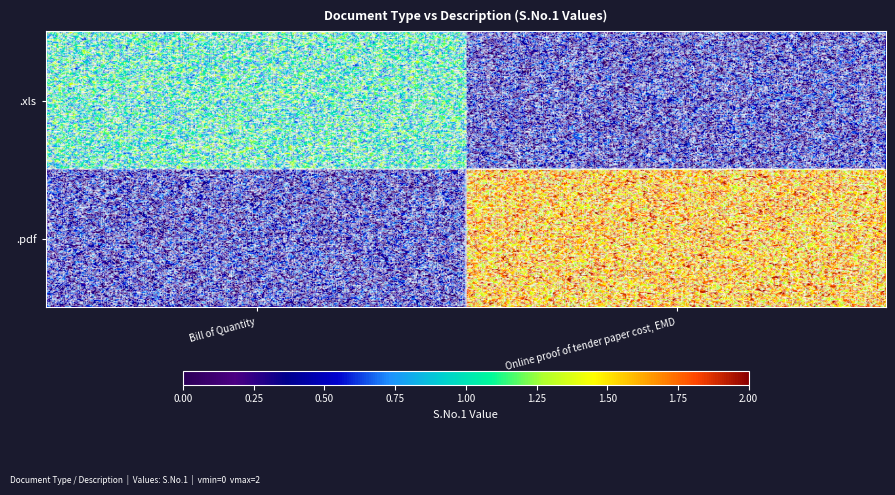

At how many categories does at least one series exceed 0?

2